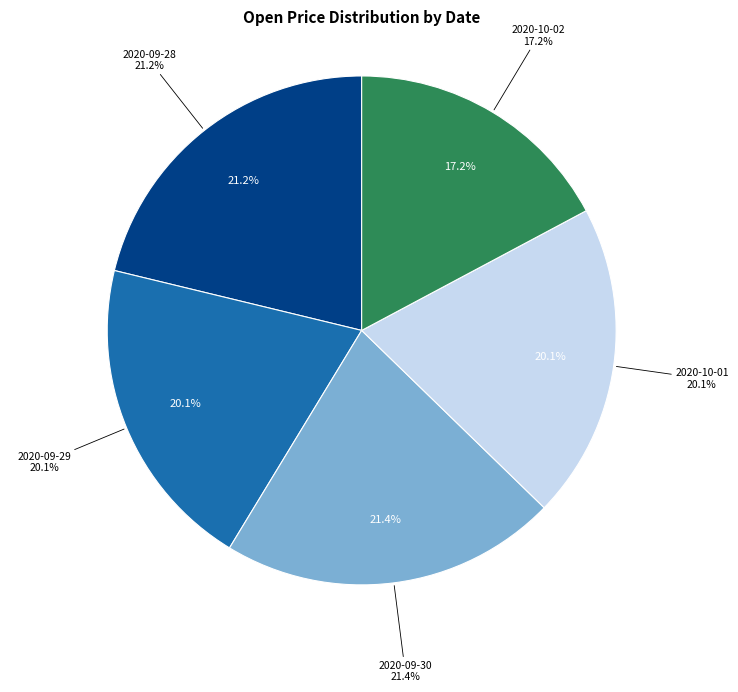

To the nearest percent, what is the combined percentage of 2020-09-28 and 2020-10-01?

41%